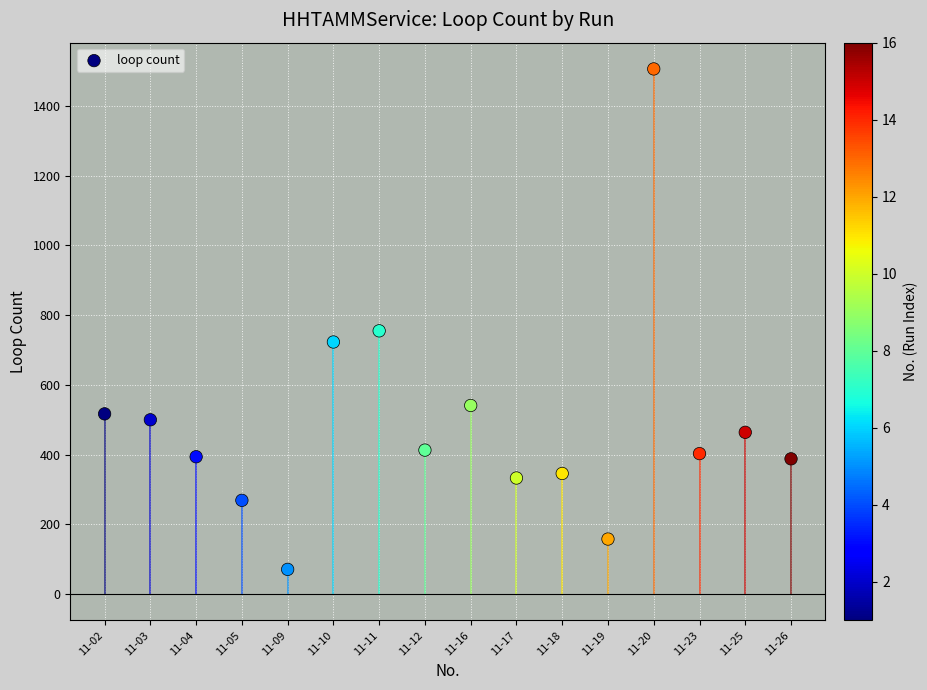

What is the range of Y values (max minus min)?

1435